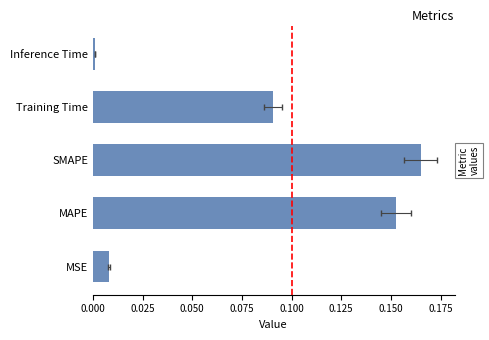

What is the average value?

0.1